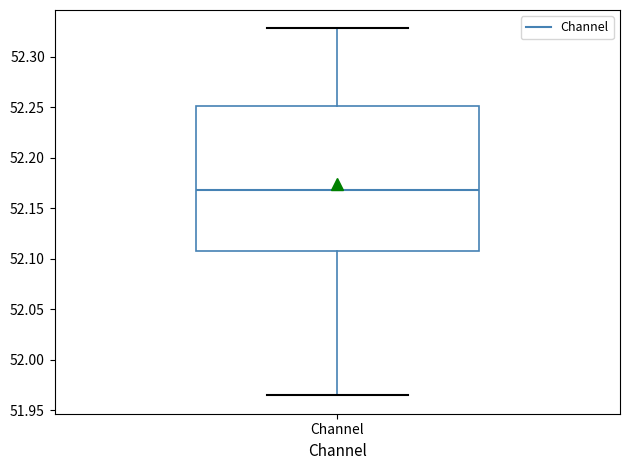

Read this box plot against the y-axis: the position of the median line, the range covered by the box, and the ends of both whiskers. The values are not printed on the chart, so give them approximately, as read against the axis.

median 52.170, box 52.105 to 52.250, whiskers 51.965 to 52.330